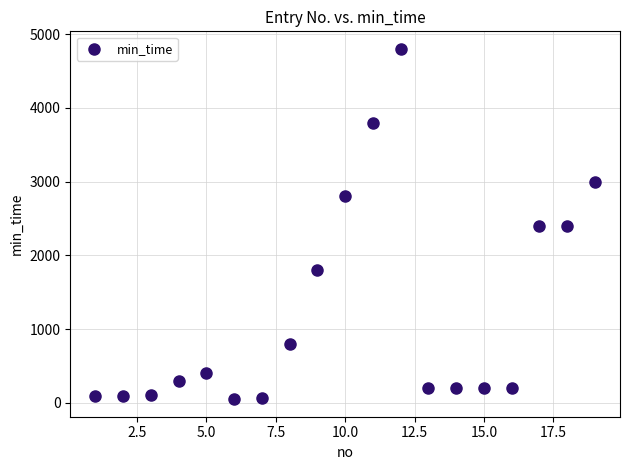

What is the range of Y values (max minus min)?

4750